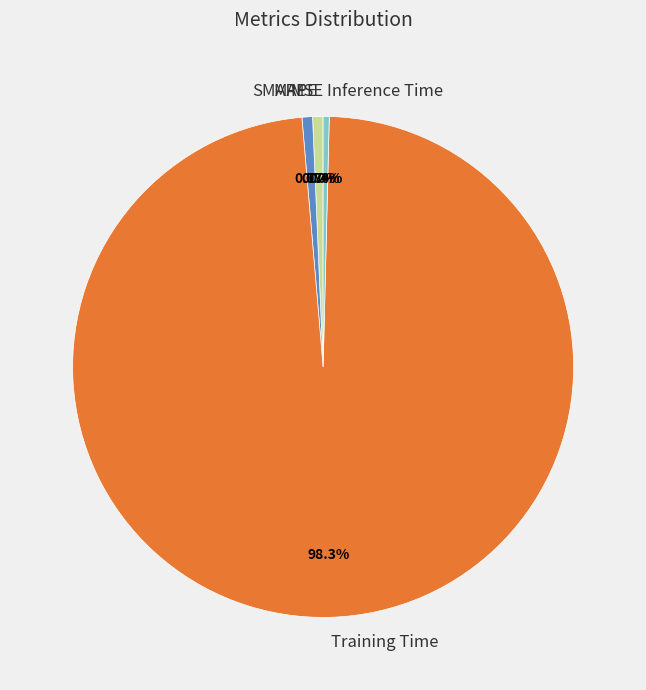

What percentage is the Training Time slice, to the nearest percent?

98%